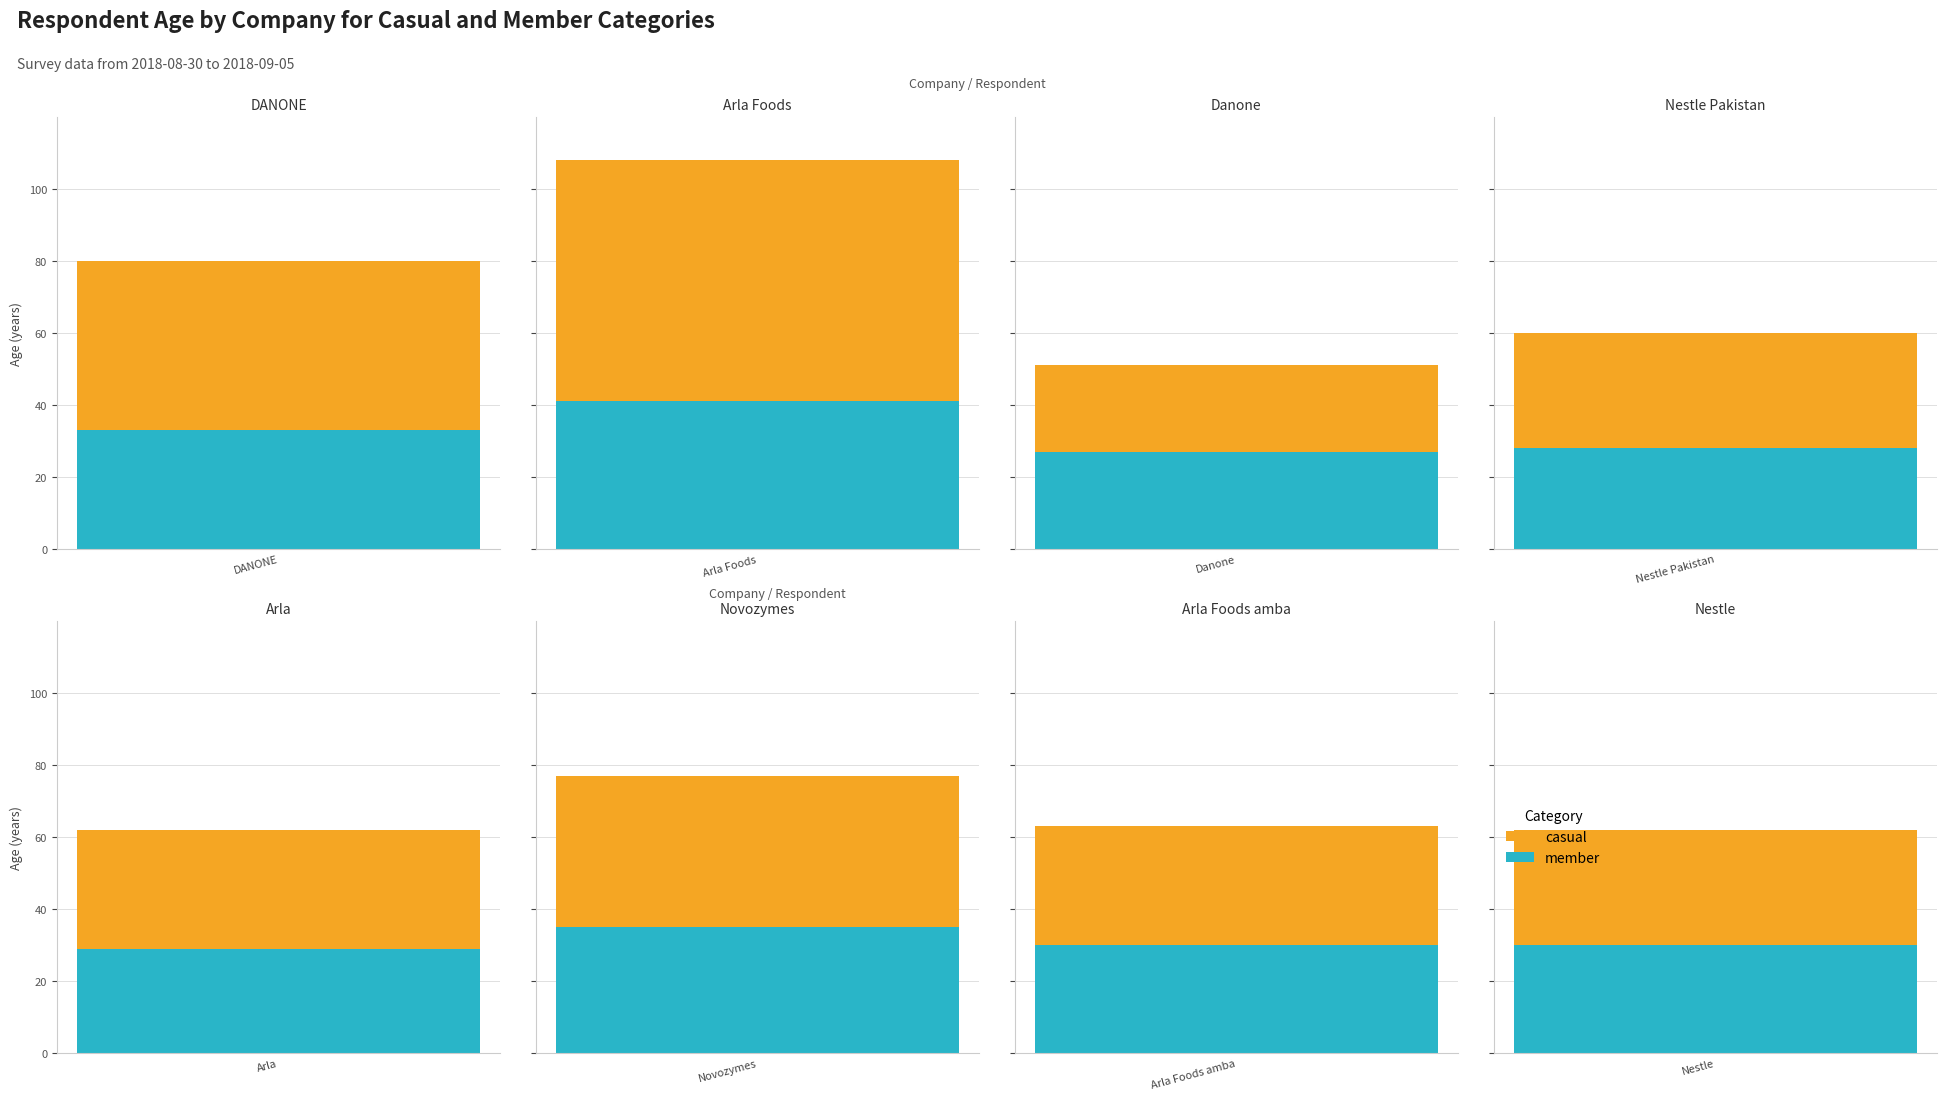

What is the value of the member bar at the 7th from the left?

30